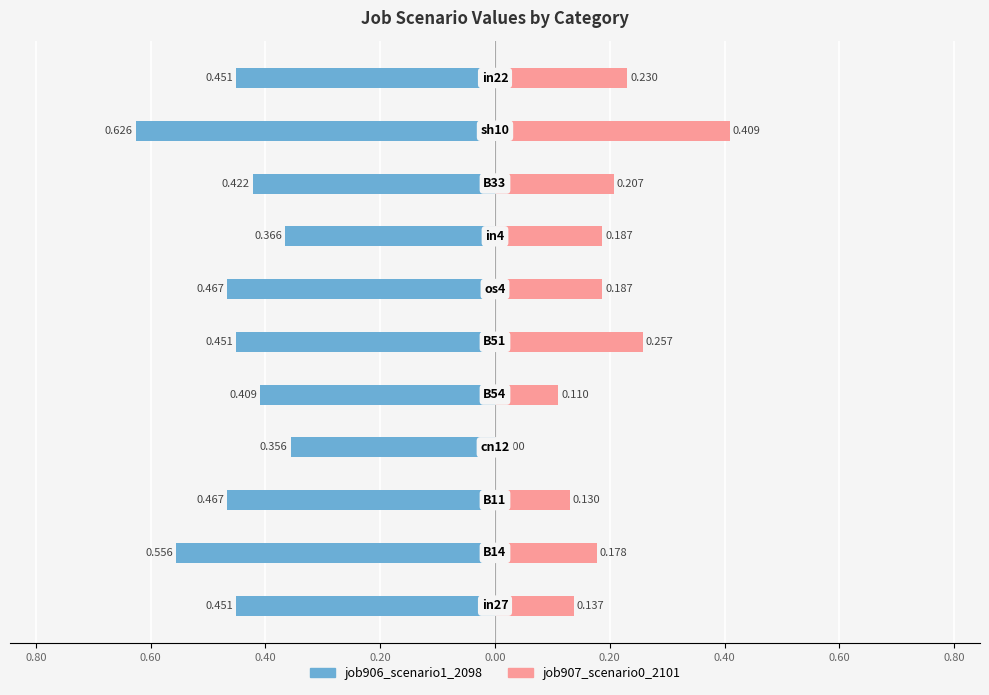

Reading right to left, list all the values displayed in this chart.

job906_scenario1_2098: 1.00=-0.5	0.80=-0.6	0.60=-0.4	0.40=-0.4	0.20=-0.5	0.00=-0.5	0.20=-0.4	0.40=-0.4	0.60=-0.5	0.80=-0.6	1.00=-0.5
job907_scenario0_2101: 1.00=0.2	0.80=0.4	0.60=0.2	0.40=0.2	0.20=0.2	0.00=0.3	0.20=0.1	0.40=0.0	0.60=0.1	0.80=0.2	1.00=0.1